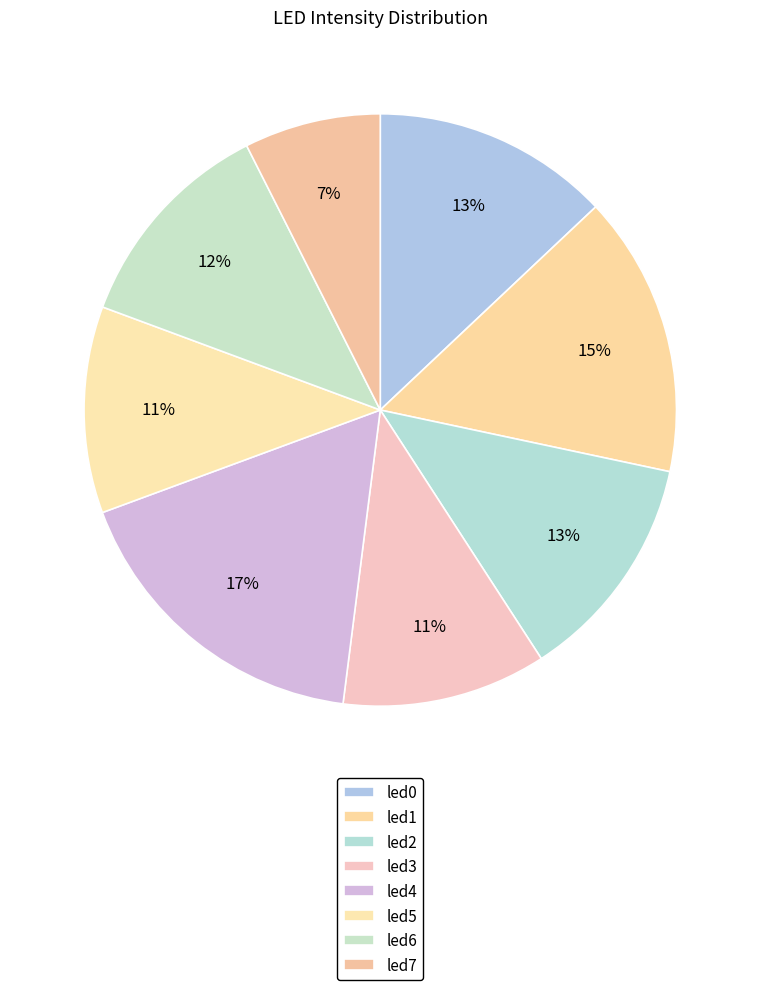

Does led2 account for over 50% of the chart?

No